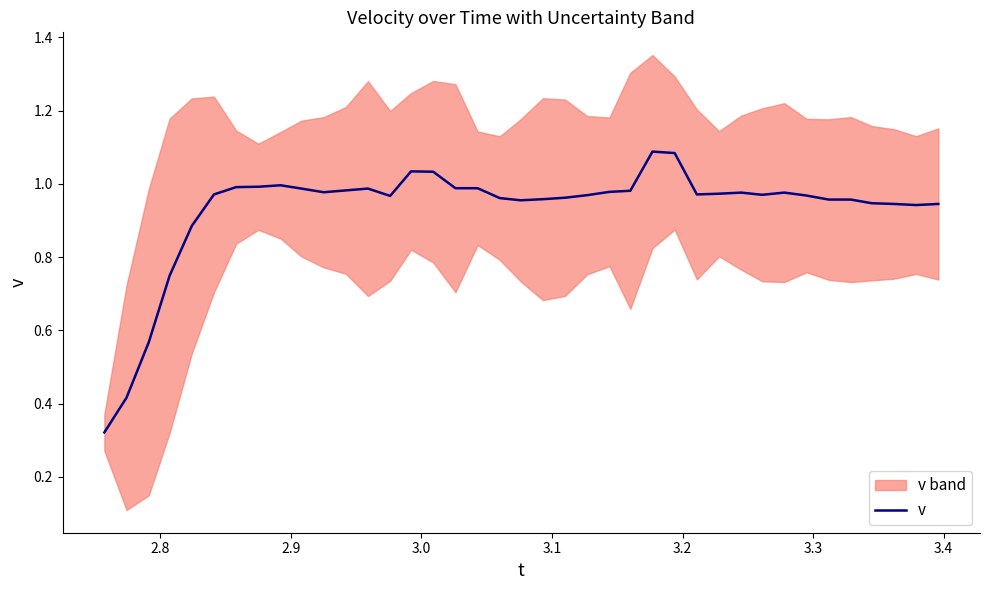

How many points are lower than both their immediate neighbors (excluding endpoints)?

6